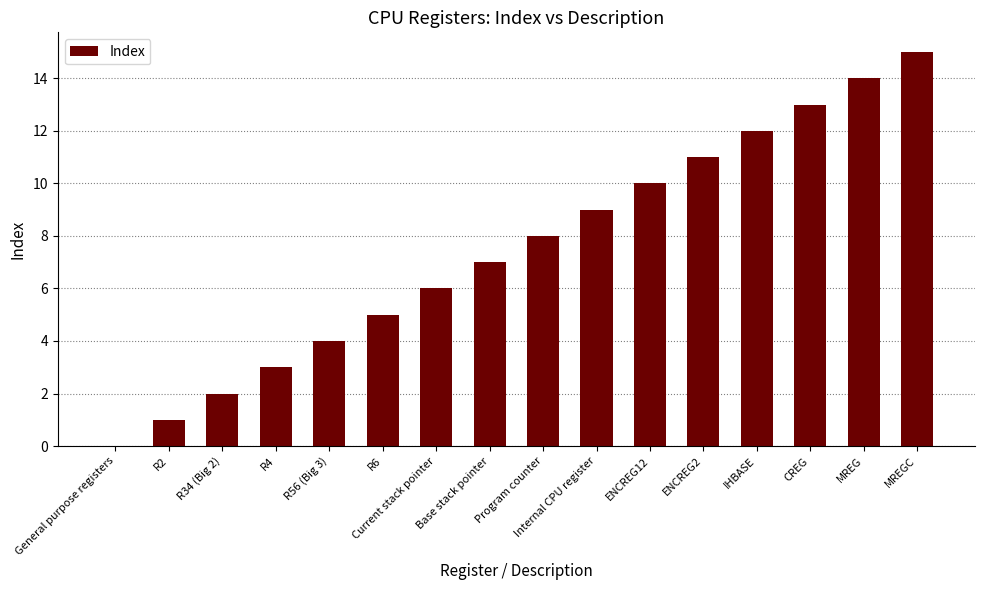

Which has a higher value, Program counter or Base stack pointer?

Program counter